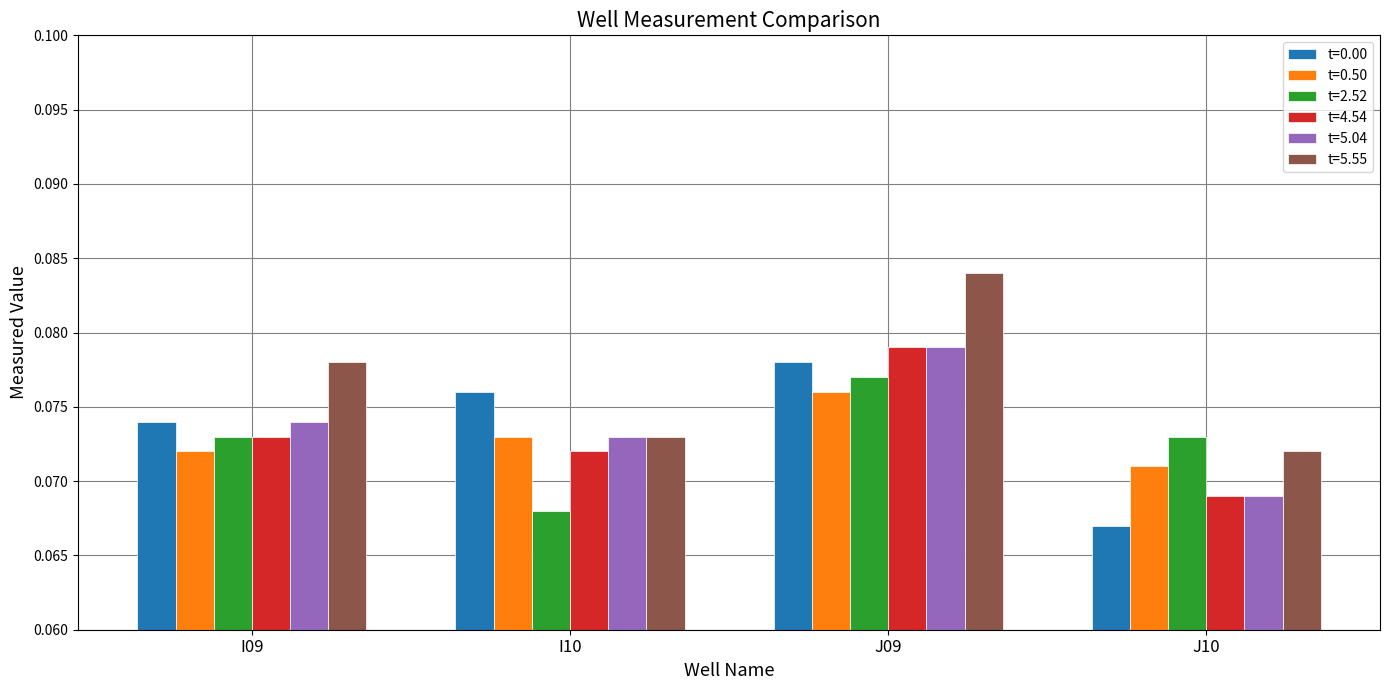

Which category has the lowest value across all series?

J10